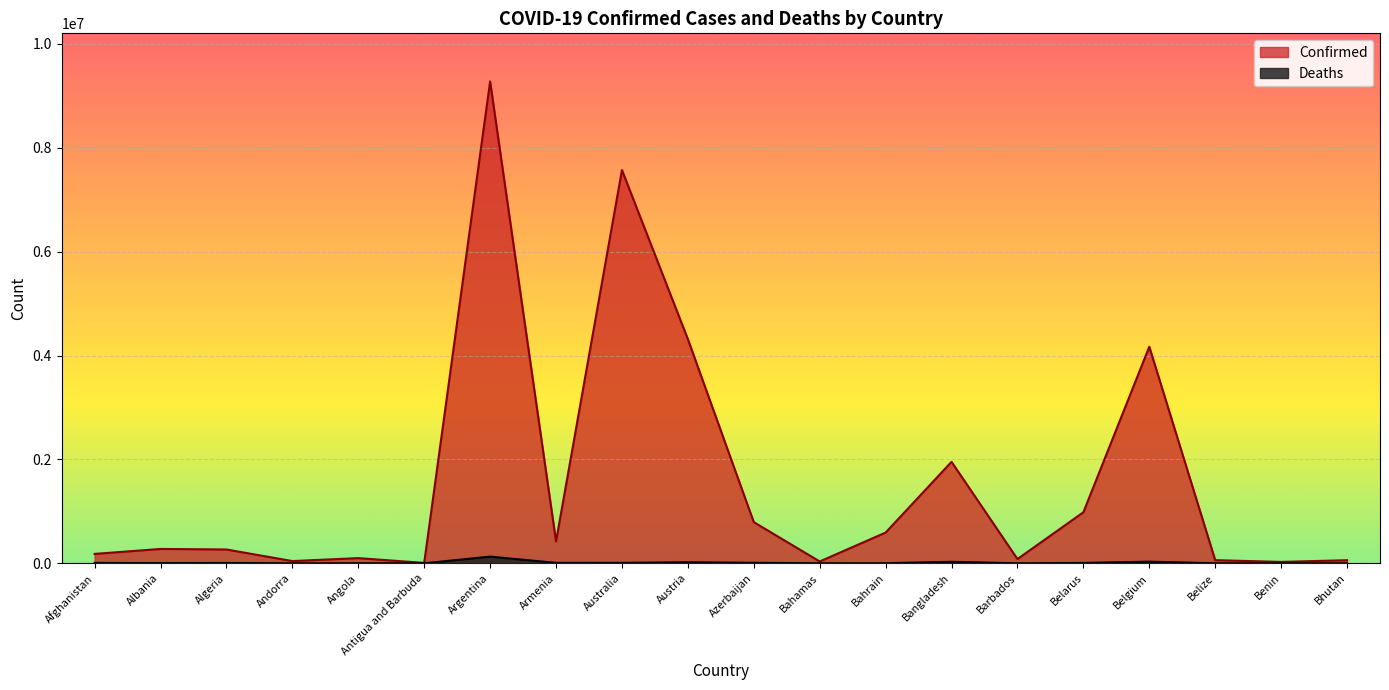

List the labels in order of Confirmed value, largest first.

Argentina, Australia, Austria, Belgium, Bangladesh, Belarus, Azerbaijan, Bahrain, Armenia, Albania, Algeria, Afghanistan, Angola, Barbados, Belize, Bhutan, Andorra, Bahamas, Benin, Antigua and Barbuda